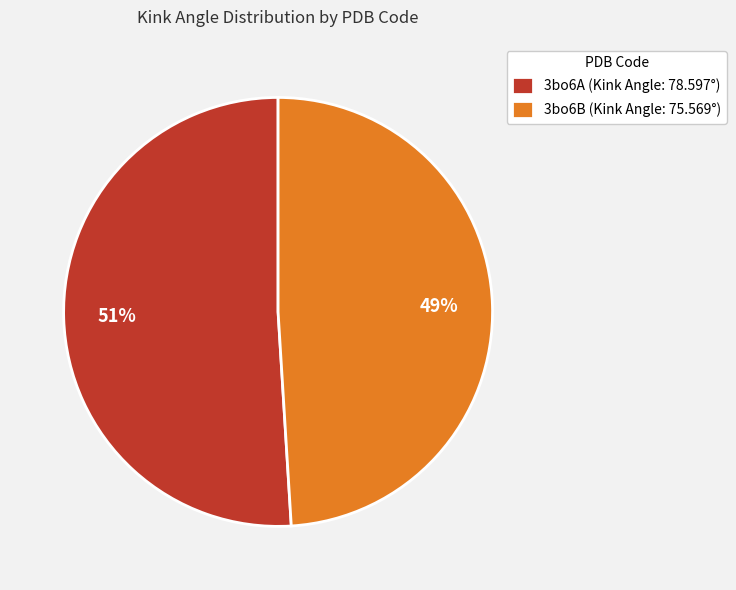

What percentage is the 3bo6B slice, to the nearest percent?

49%